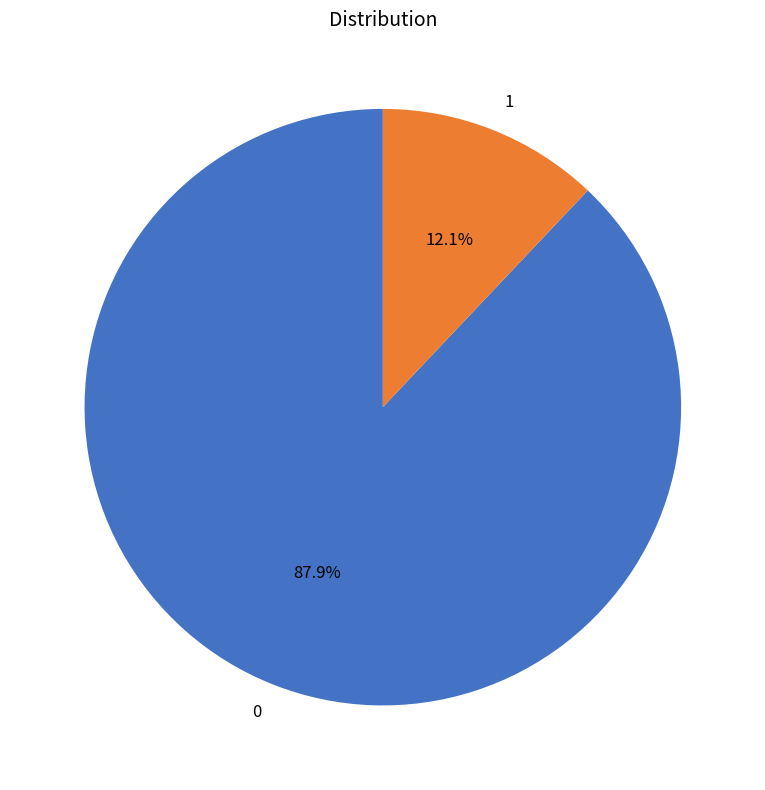

What percentage is the 1 slice, to the nearest percent?

12%